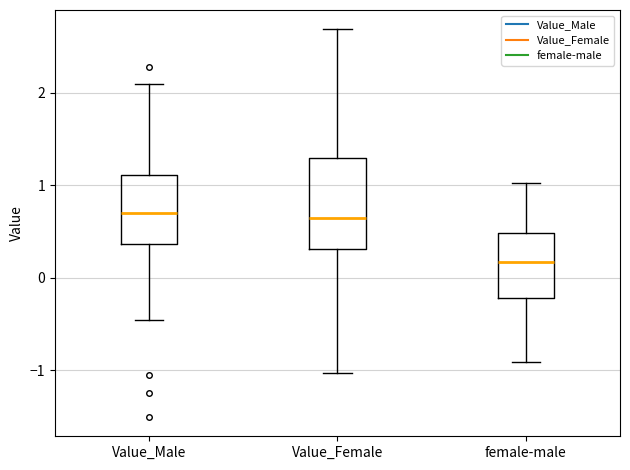

Reading left to right, read every box against the y-axis: the position of its median line, the range the box covers, and the ends of its whiskers. The values are not printed on the chart, so give them approximately, as read against the axis.

Value_Male: median 0.7, box 0.4 to 1.1, whiskers -0.5 to 2.1
Value_Female: median 0.6, box 0.3 to 1.3, whiskers -1.0 to 2.7
female-male: median 0.2, box -0.2 to 0.5, whiskers -0.9 to 1.0